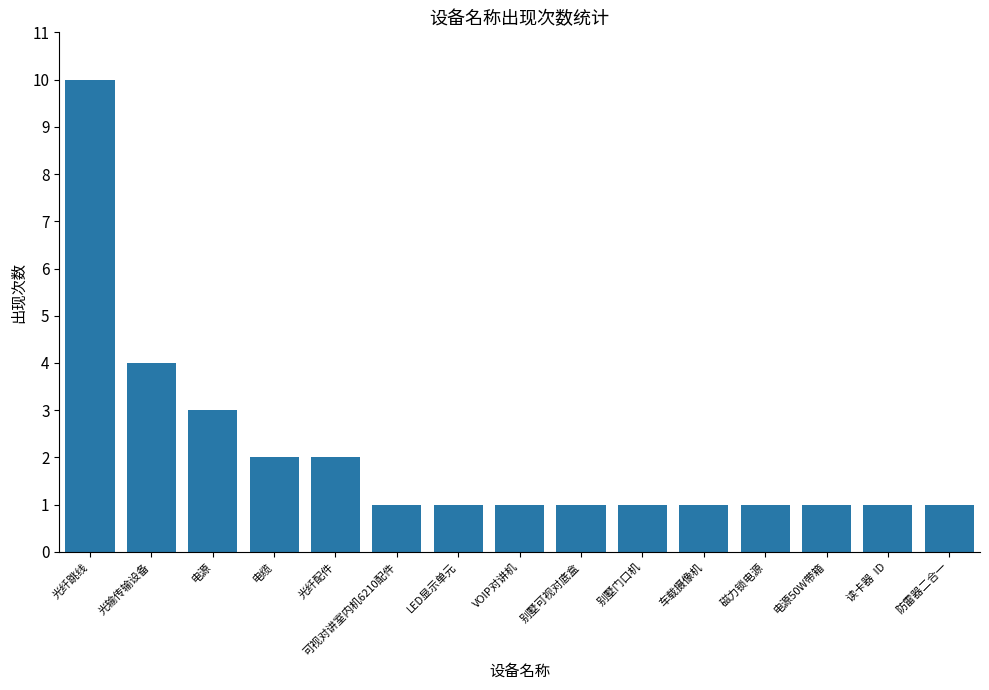

What is the maximum value shown in the chart?

10